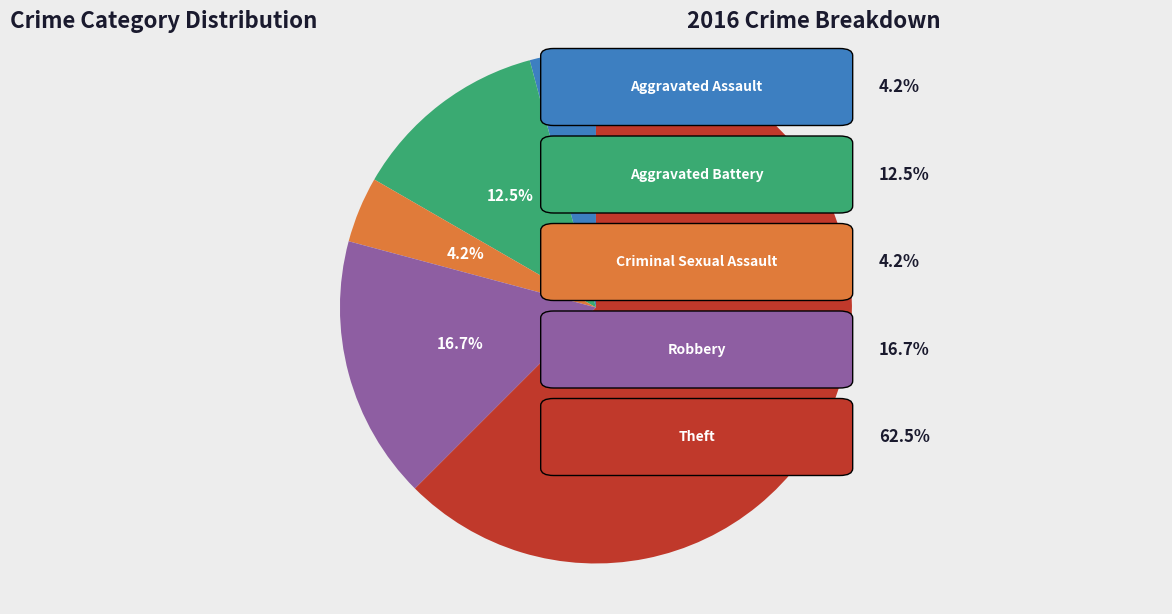

Does any single category account for the majority?

Yes